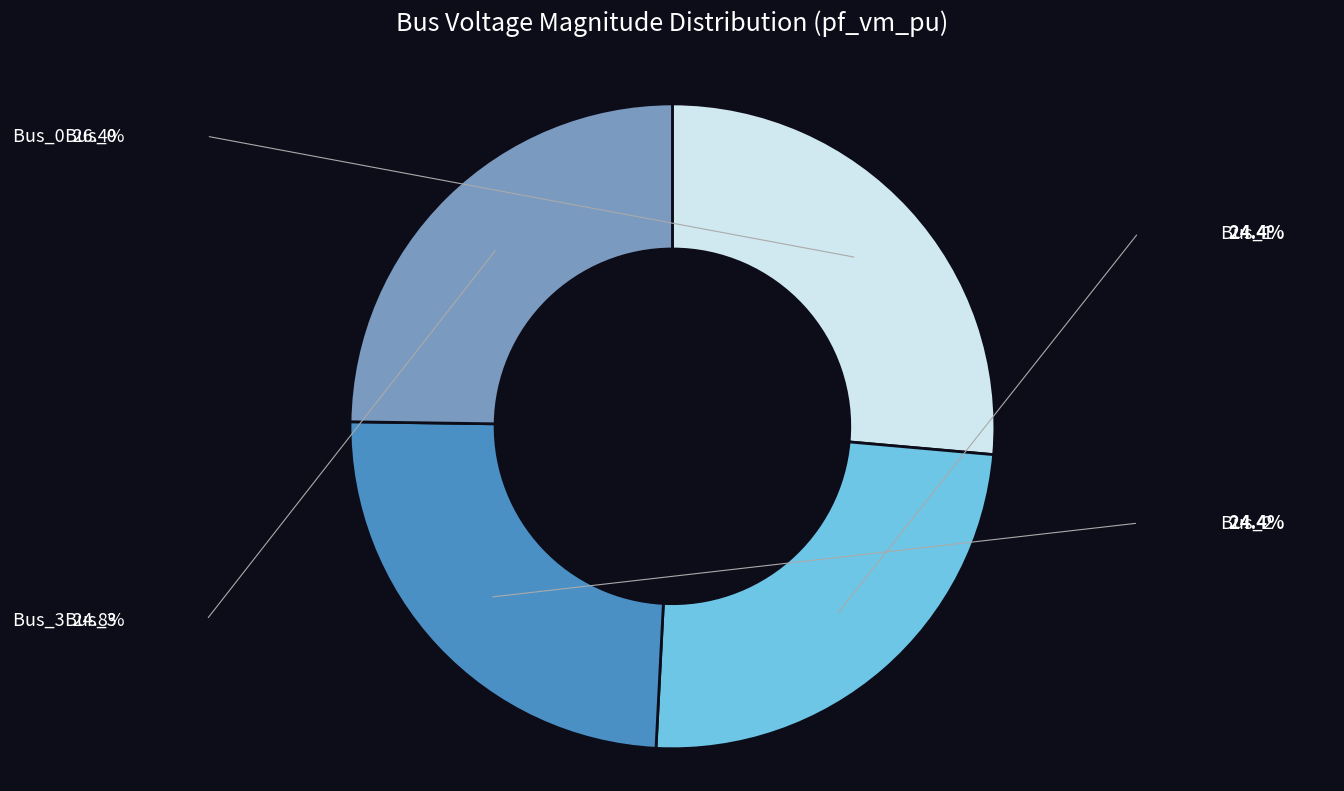

What percentage is the Bus_1 slice, to the nearest percent?

24%